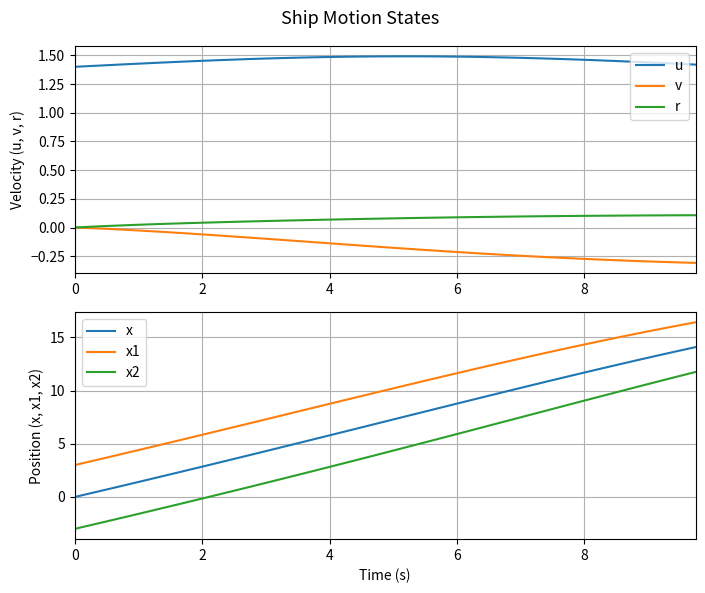

The x series shows 0.0 at 0. True or false?

True